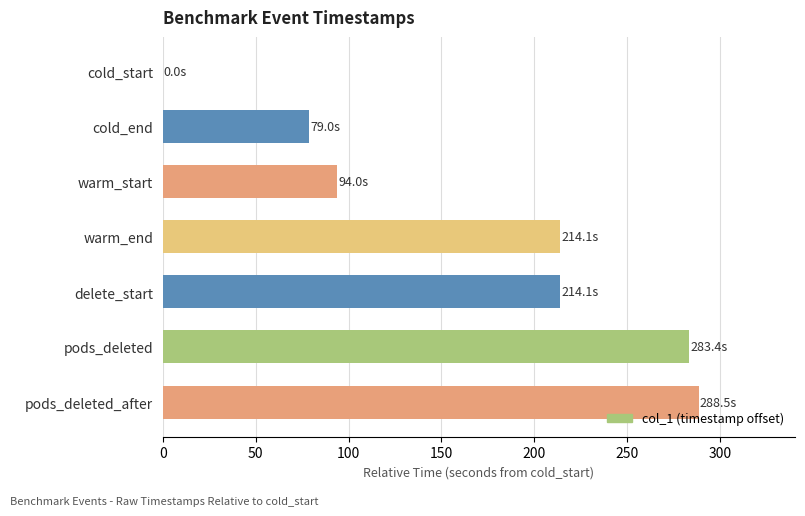

How many data points does each series have?

7